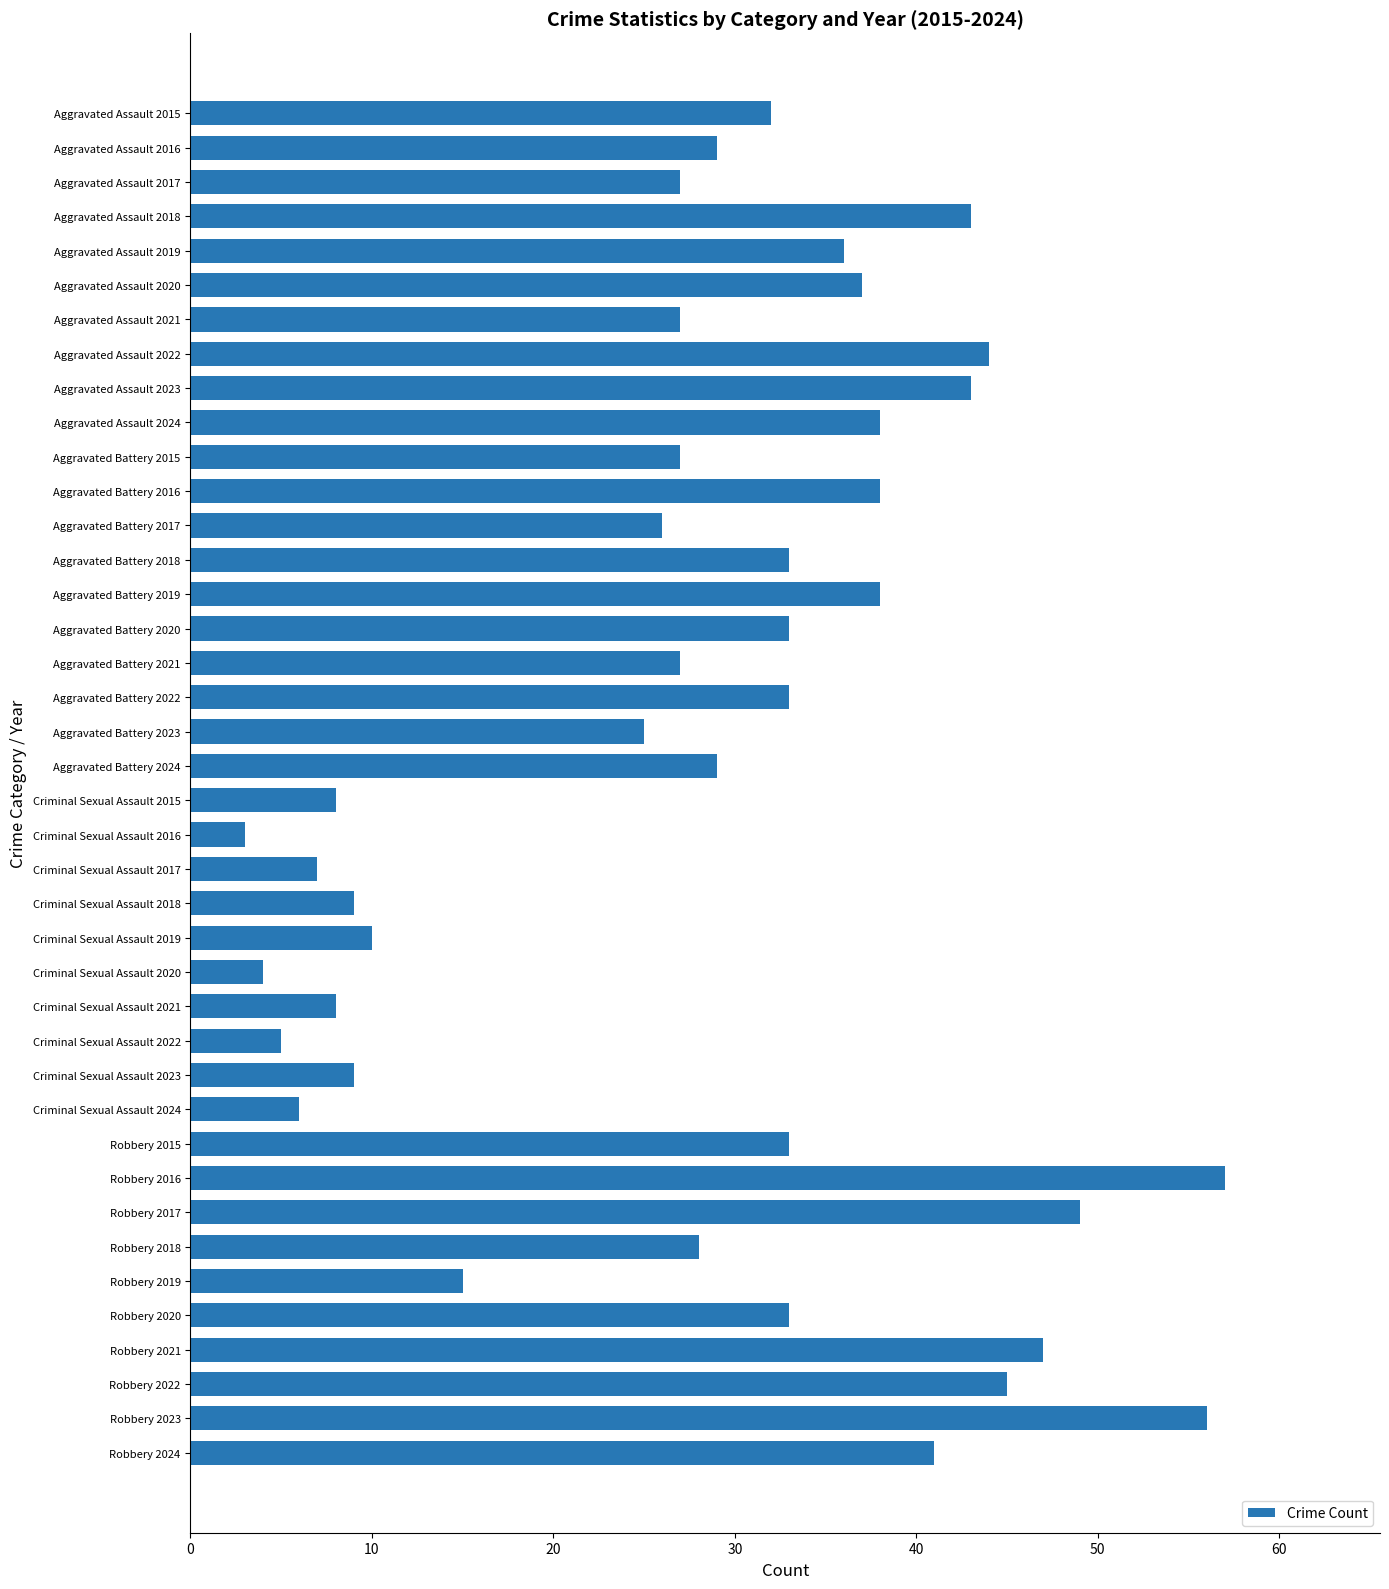

The value at Robbery 2020 is 50. True or false?

False